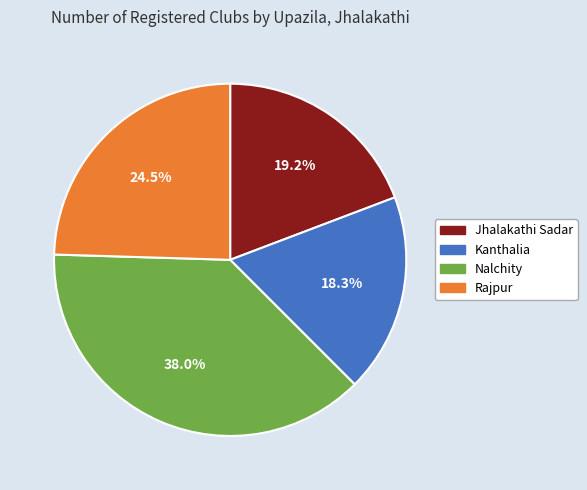

Does any single category account for the majority?

No